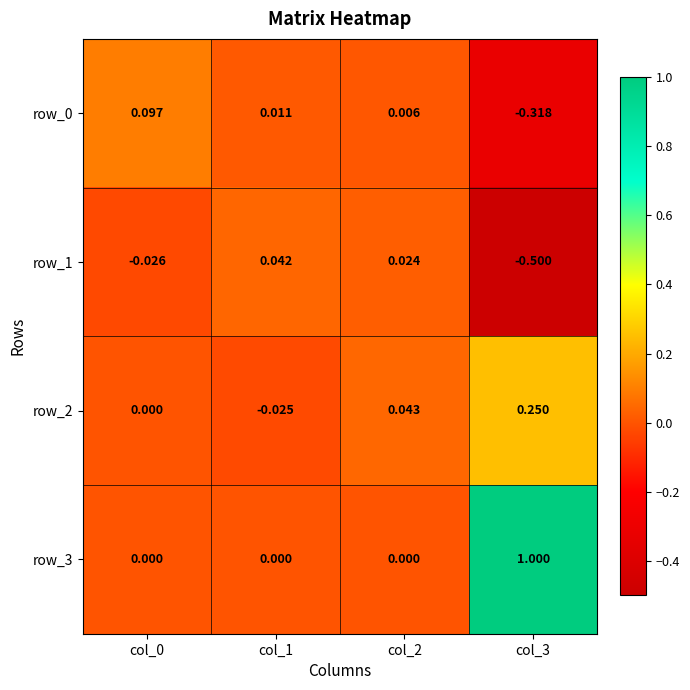

Is the value of row_1 at col_0 greater than the value of row_0 at col_2?

No